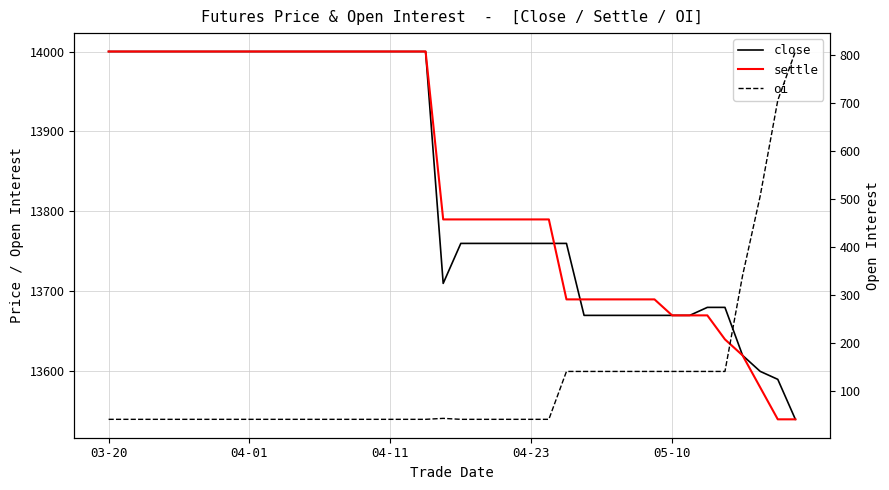

Which has a higher value, 7 or 9?

7